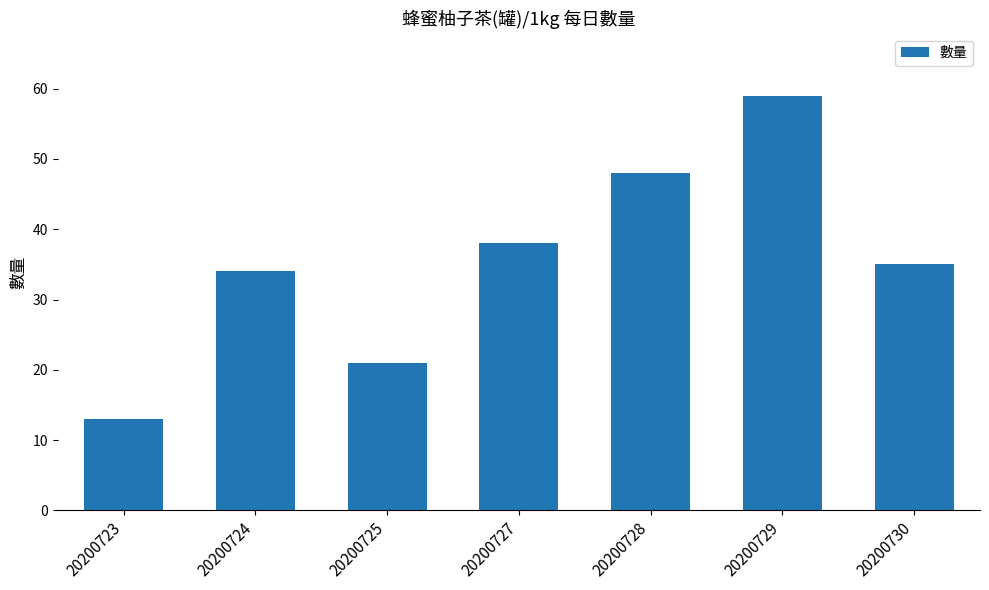

How many bars are there in total?

7